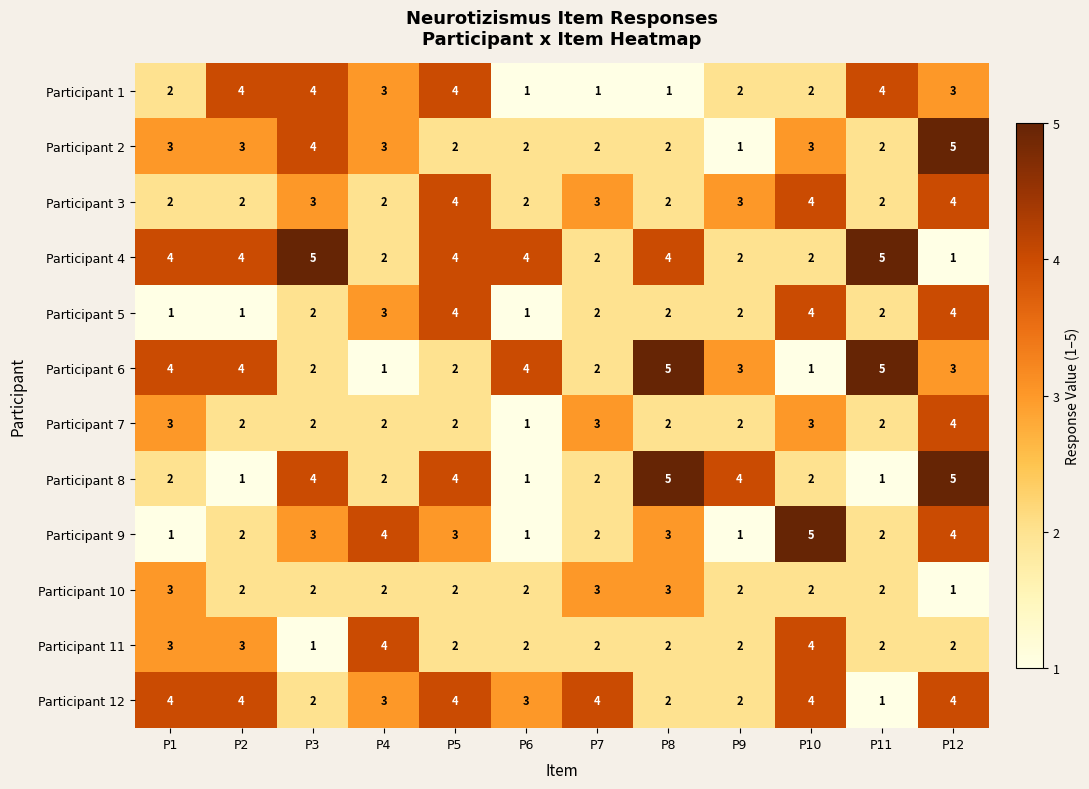

Which series has the largest total across all categories?

Participant 4